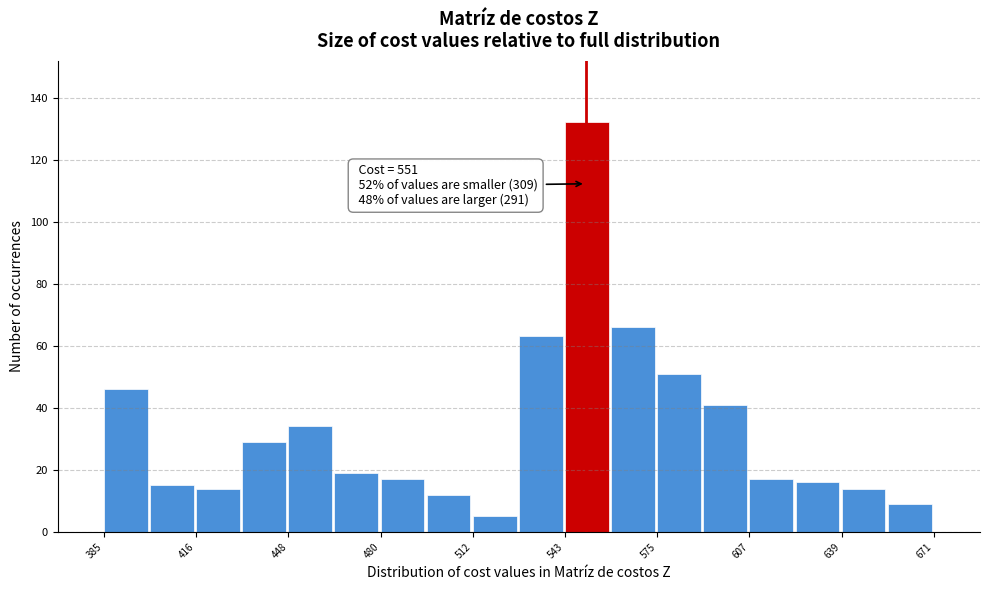

Around what value on the x-axis is the tallest bar? Give the approximate position of its centre, as read against the axis.

550